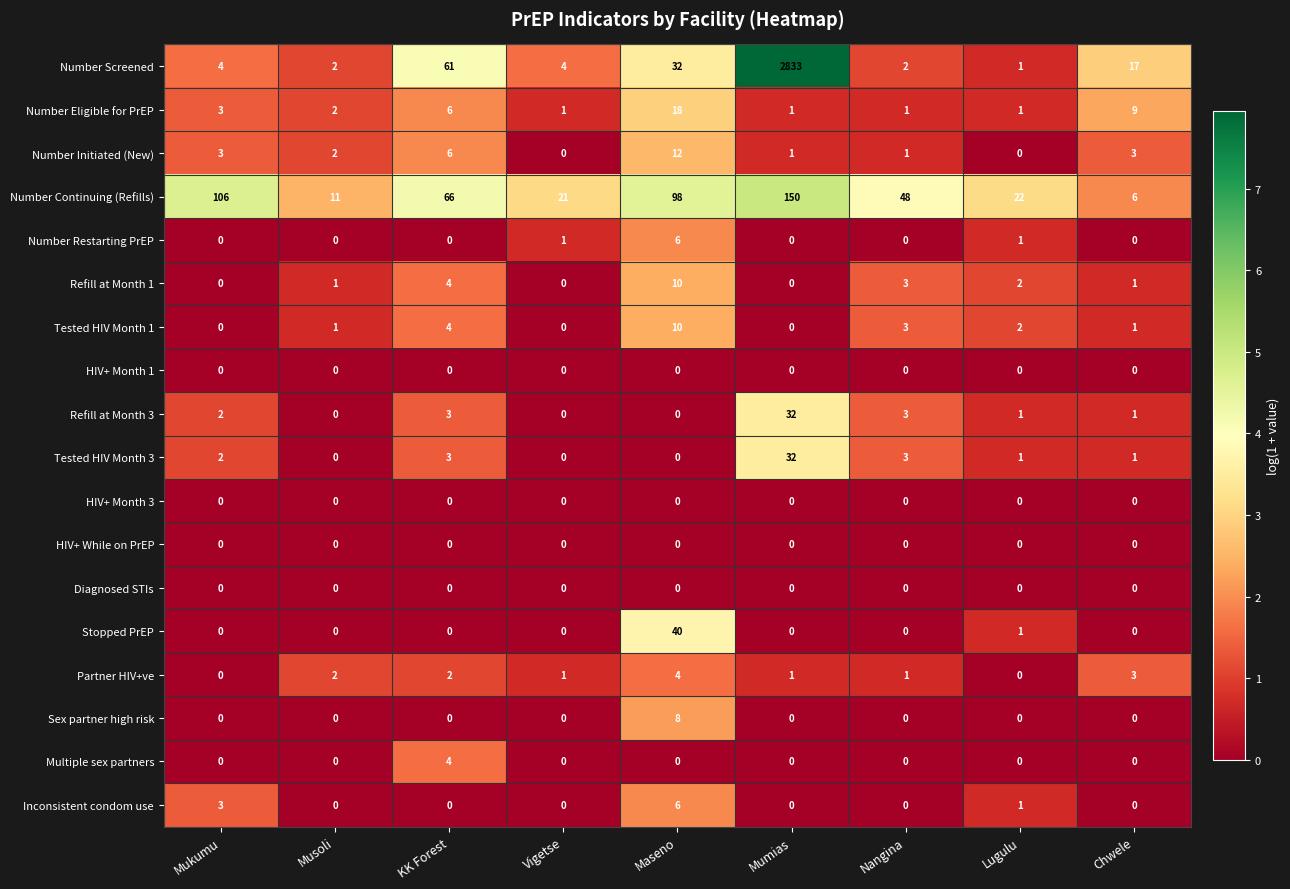

Between Musoli and Chwele, which series saw the biggest shift?

Number Screened